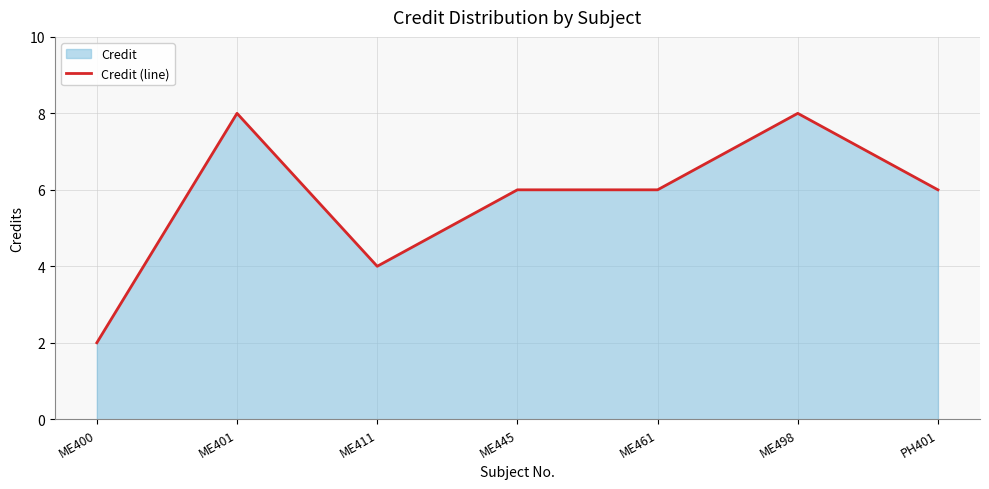

Rank the categories by value from lowest to highest.

ME400, ME411, ME445, ME461, PH401, ME401, ME498